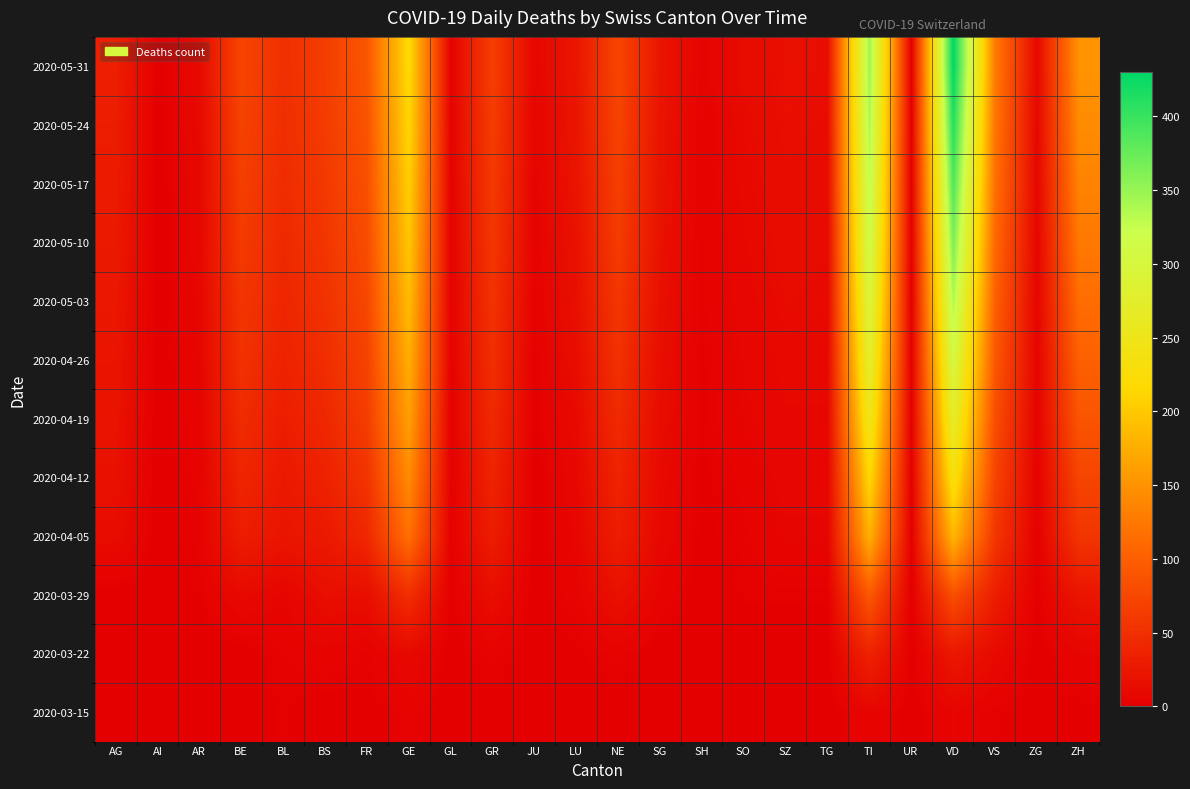

What is the spread (max minus min) of values at VS?

125